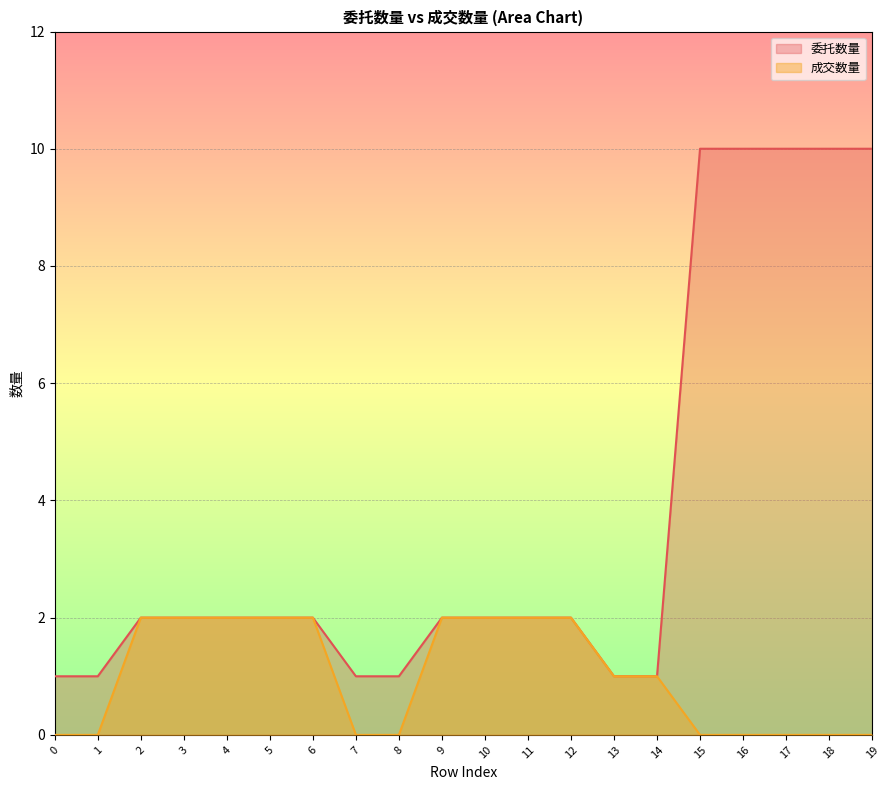

How many 委托数量 values are between 1 and 10?

20